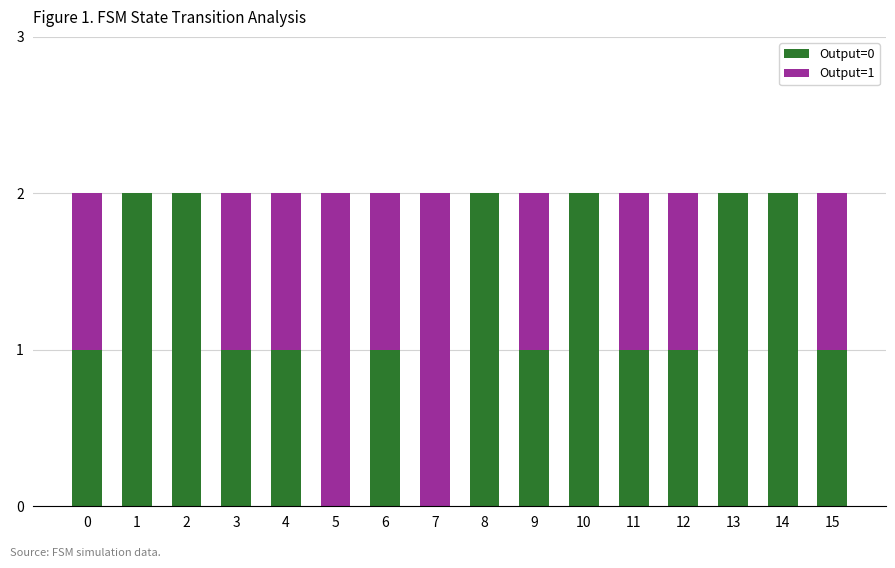

True or false: Output=0 has a value of 1 at 9.

True